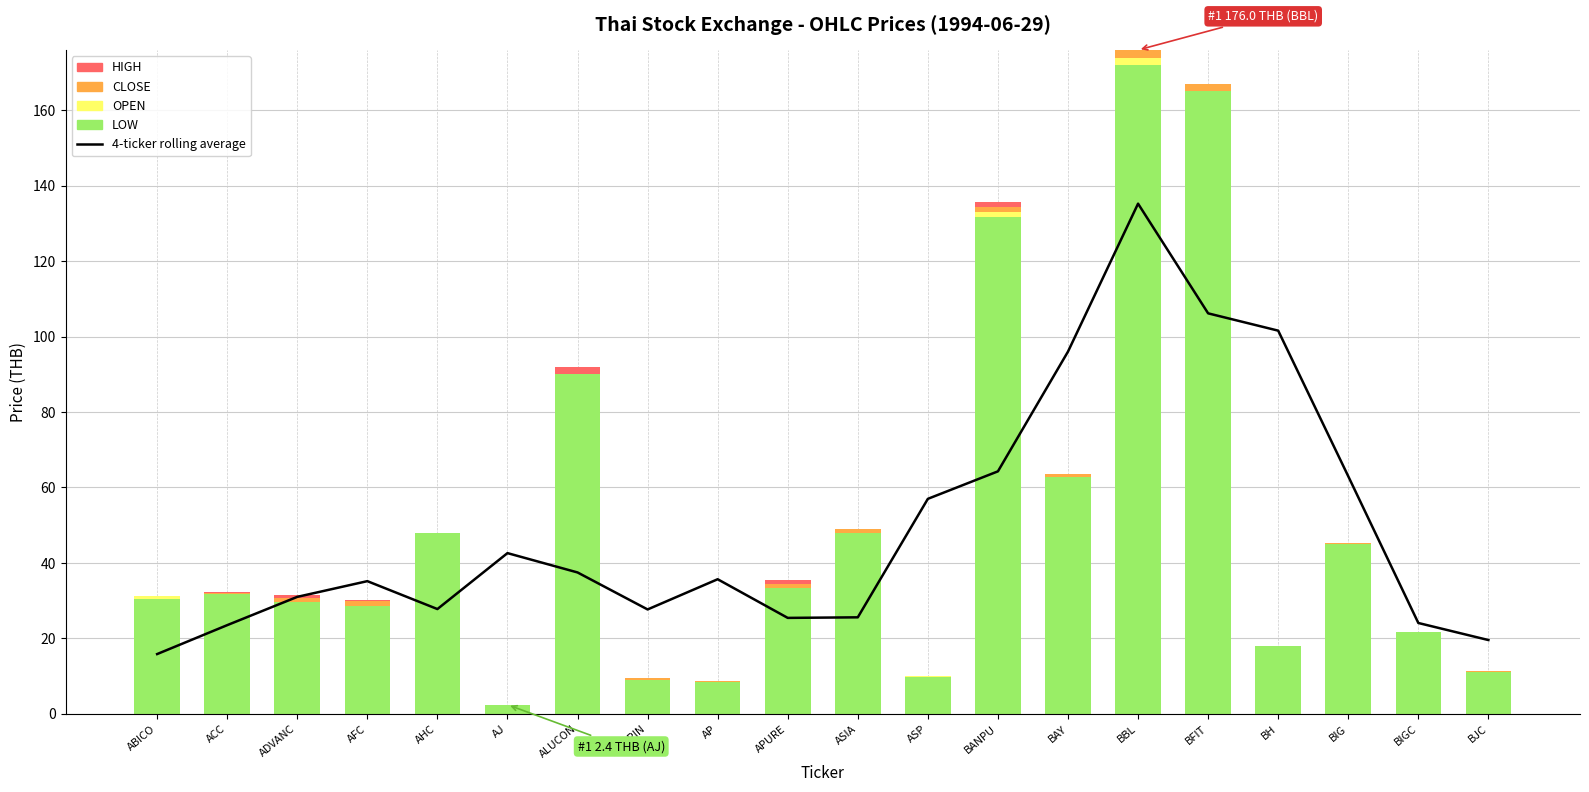

What position from the right is ADVANC?

18